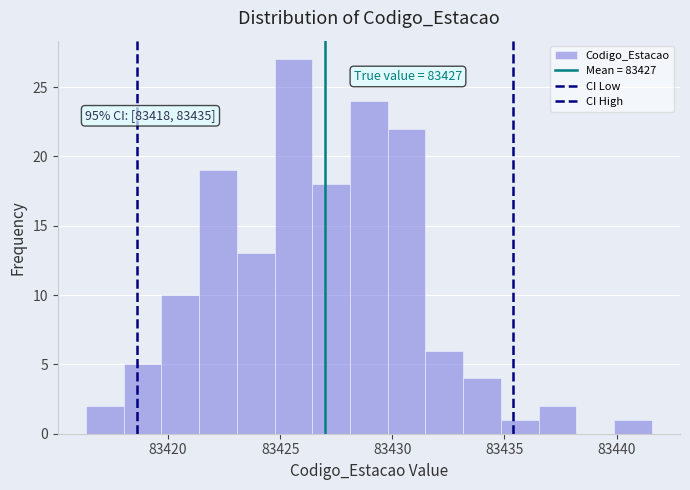

Around what value on the x-axis is the tallest bar? Give the approximate position of its centre, as read against the axis.

83425.5